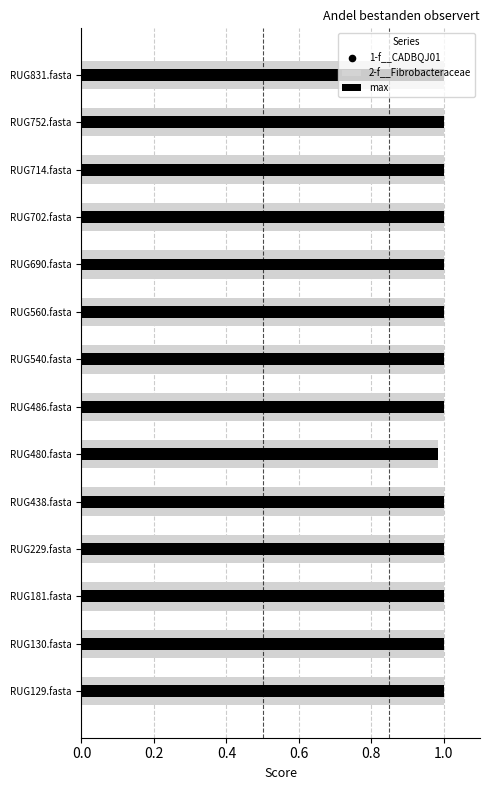

Which series reaches the maximum Y coordinate?

1-f__CADBQJ01